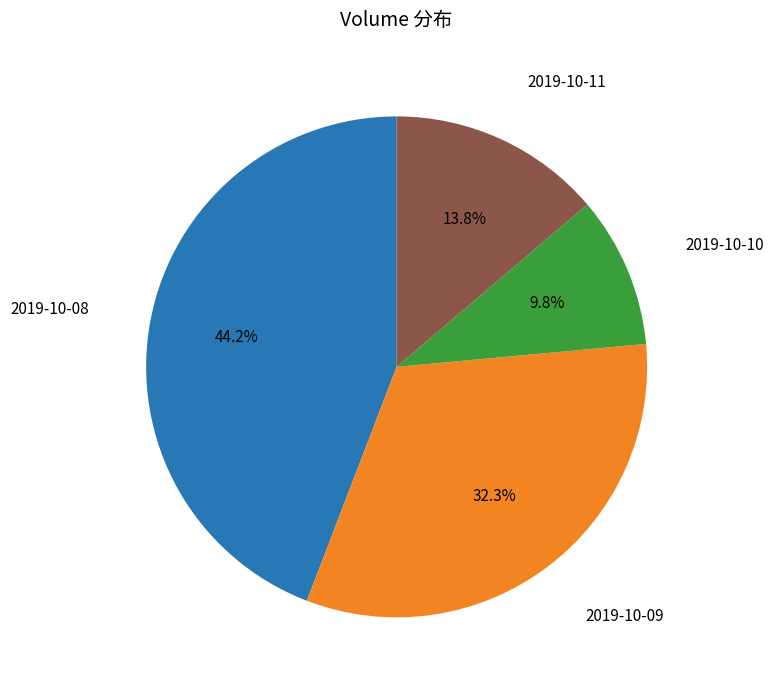

What is the ratio of the value at 2019-10-09 to the value at 2019-10-10?

3.3